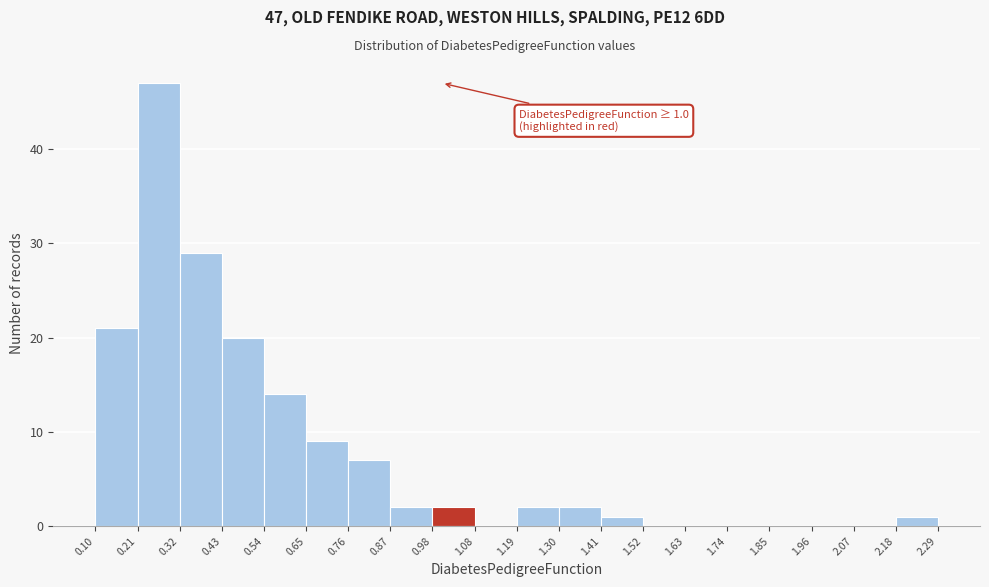

Which range on the x-axis has the tallest bar?

0.21 to 0.32